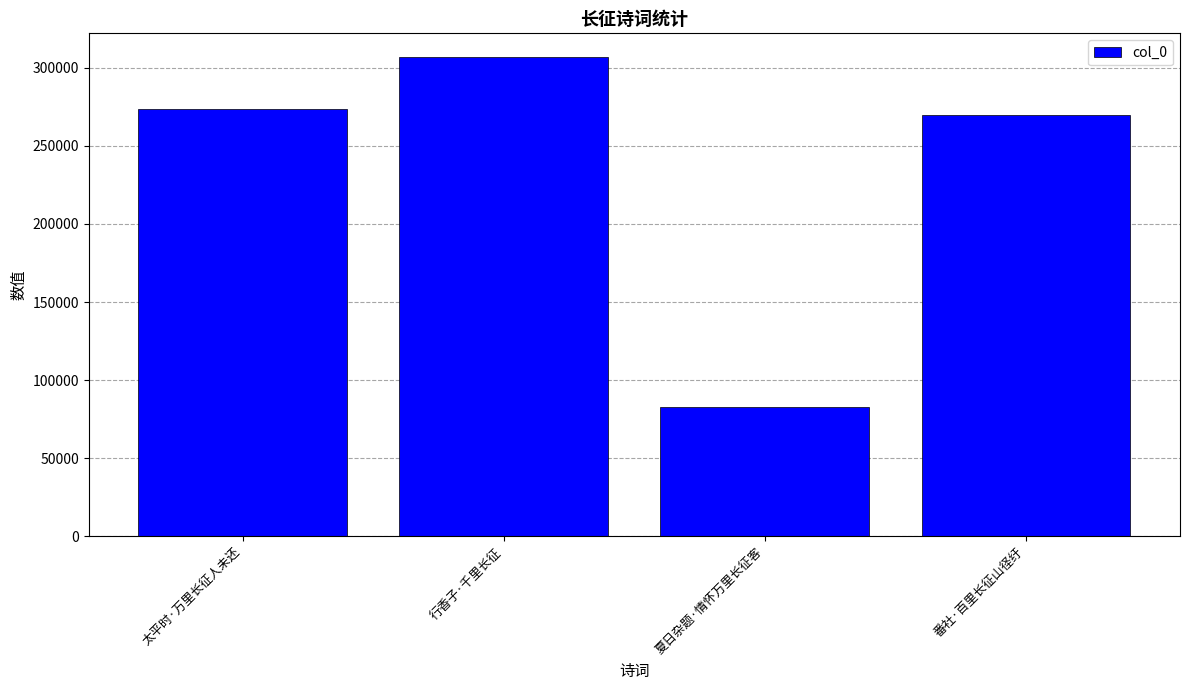

What is the change in value from 太平时·万里长征人未还 to 夏日杂题·情怀万里长征客?

-190717